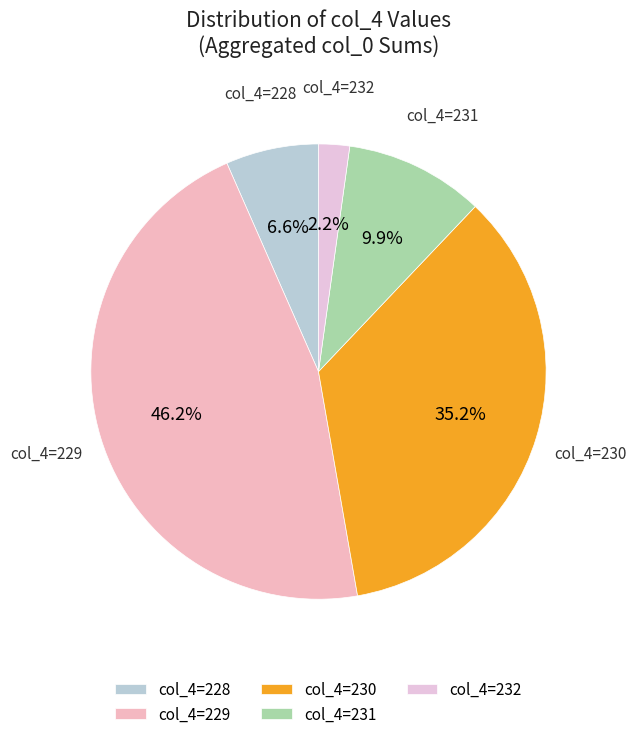

What is the ratio of the value at col_4=230 to the value at col_4=229?

0.8